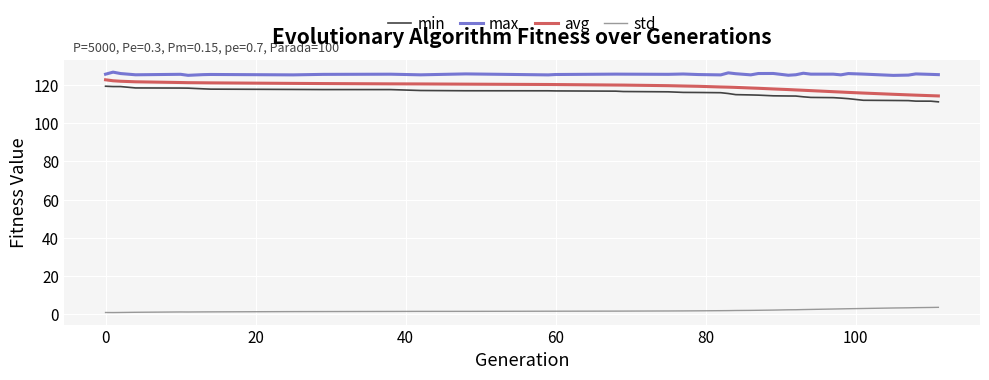

True or false: max and min cross at least once.

False